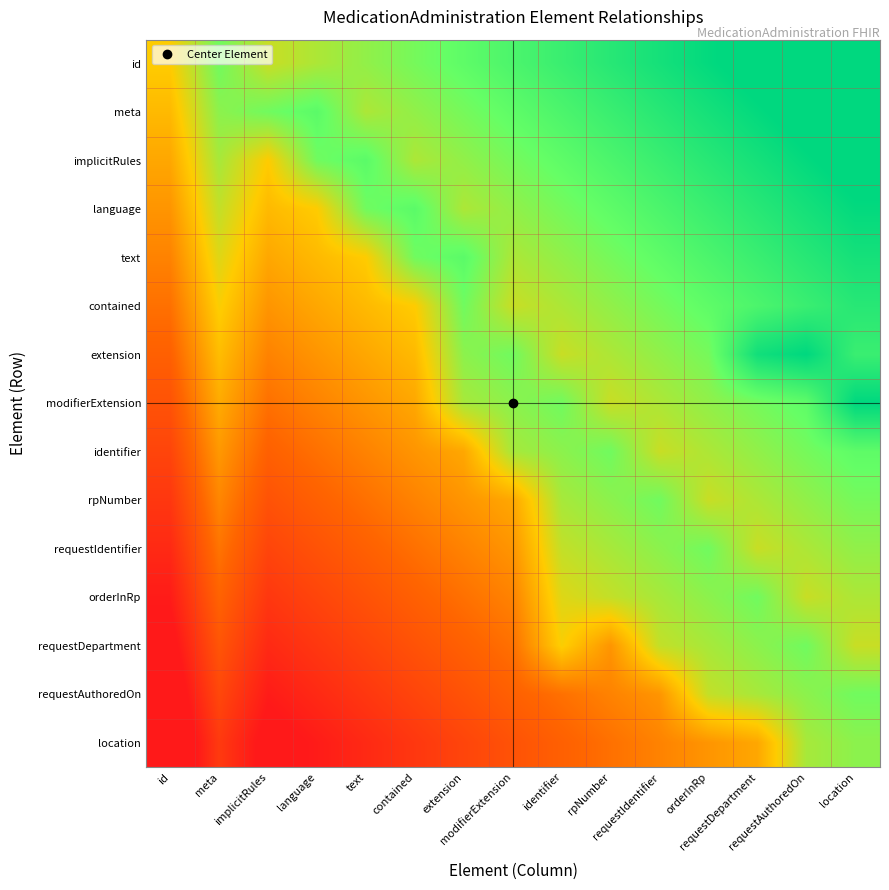

What is the greatest value displayed?

1.0